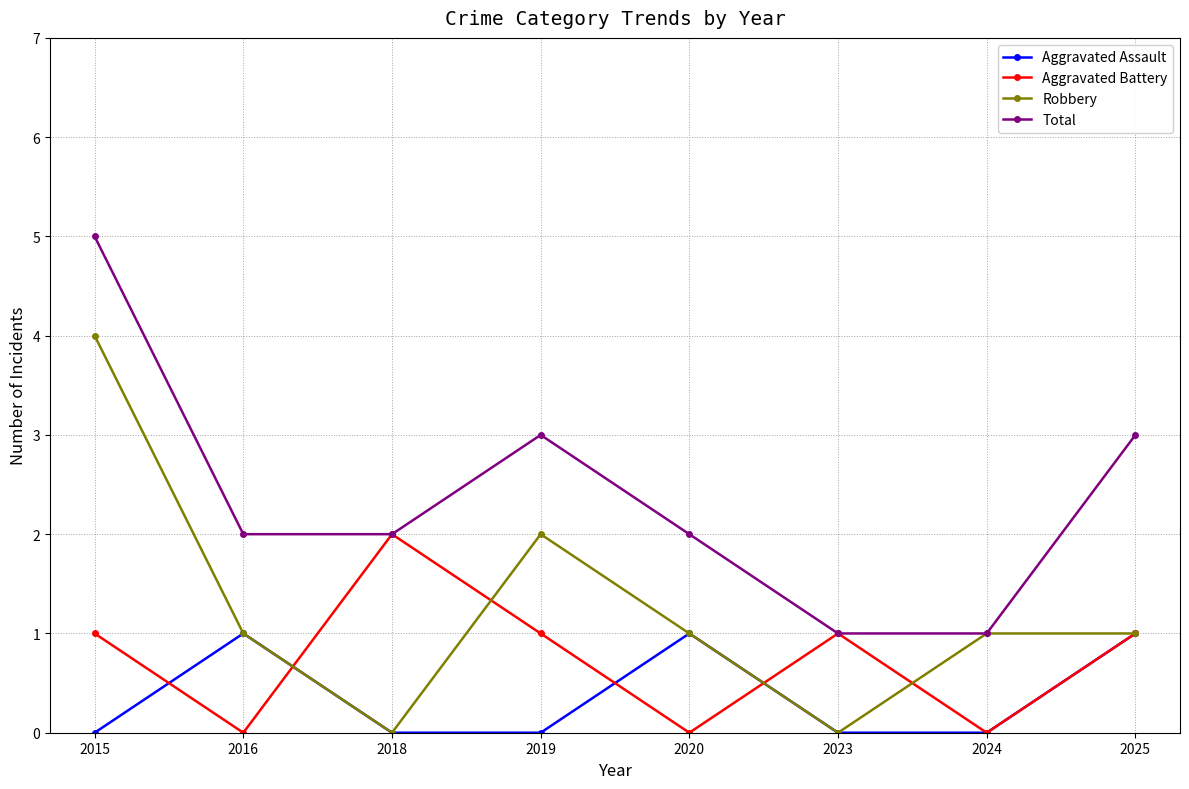

Between 2015 and 2018, which series saw the biggest shift?

Robbery